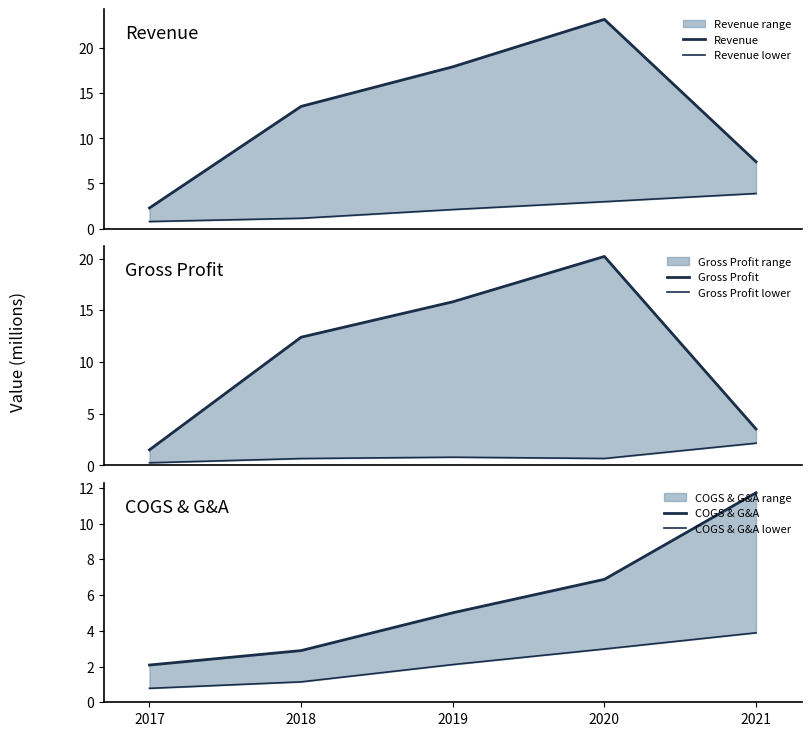

Between 2017 and 2018, which series saw the biggest shift?

Revenue